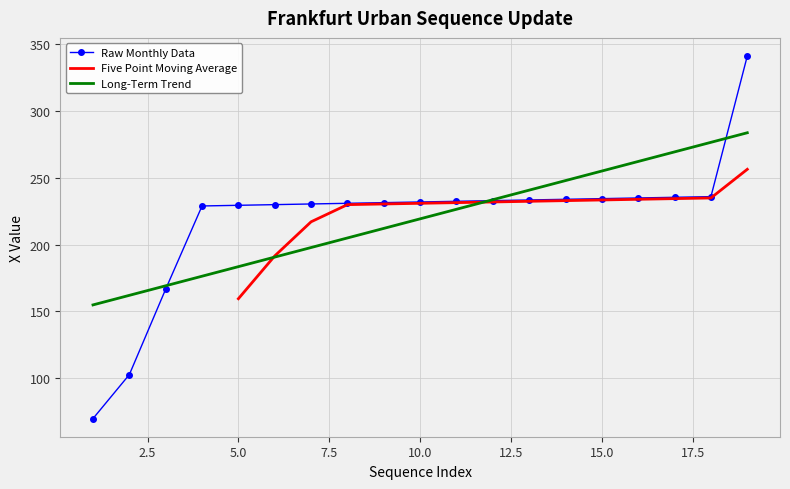

What is the sum of the values at 8 and 6?

460.8